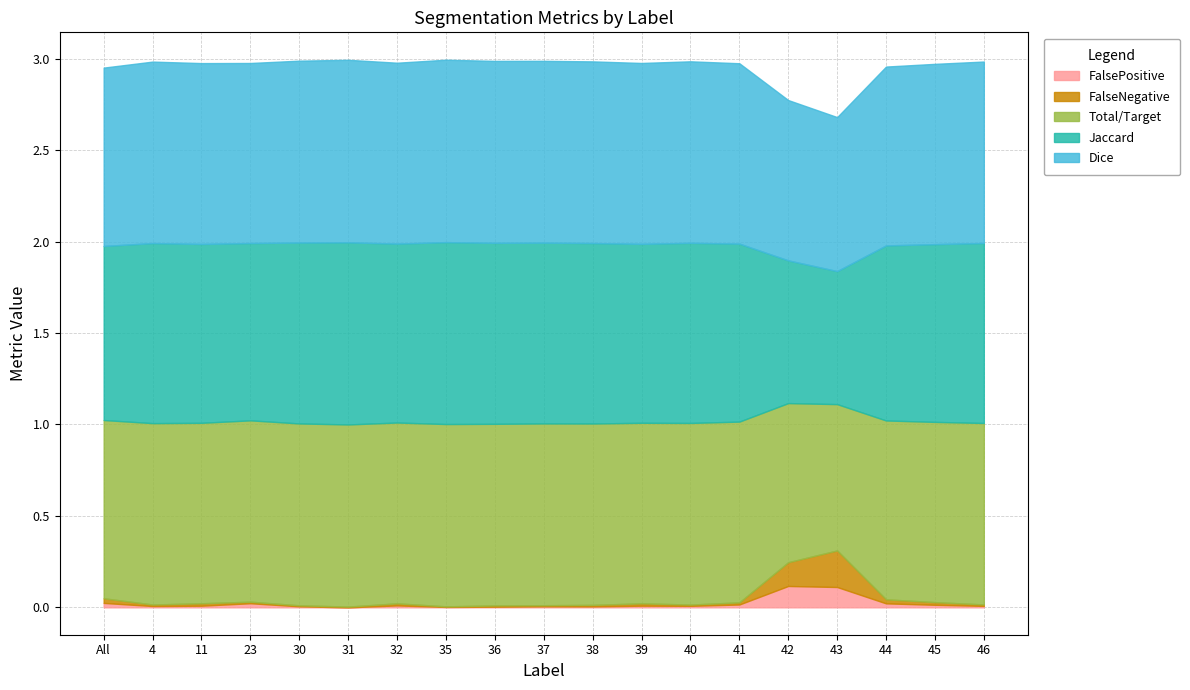

Where is the first local maximum for Dice?

4